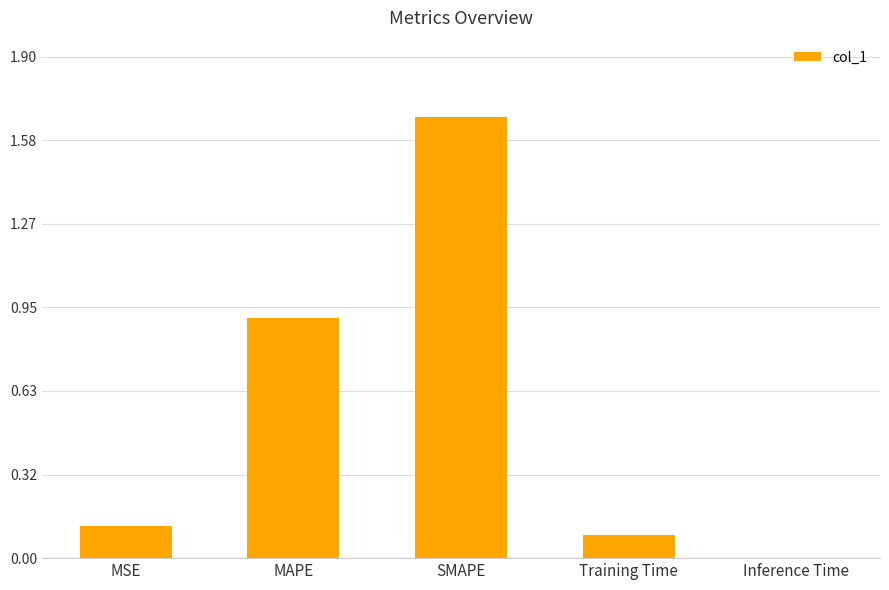

The chart shows a value of 0.6 at MAPE. True or false?

False